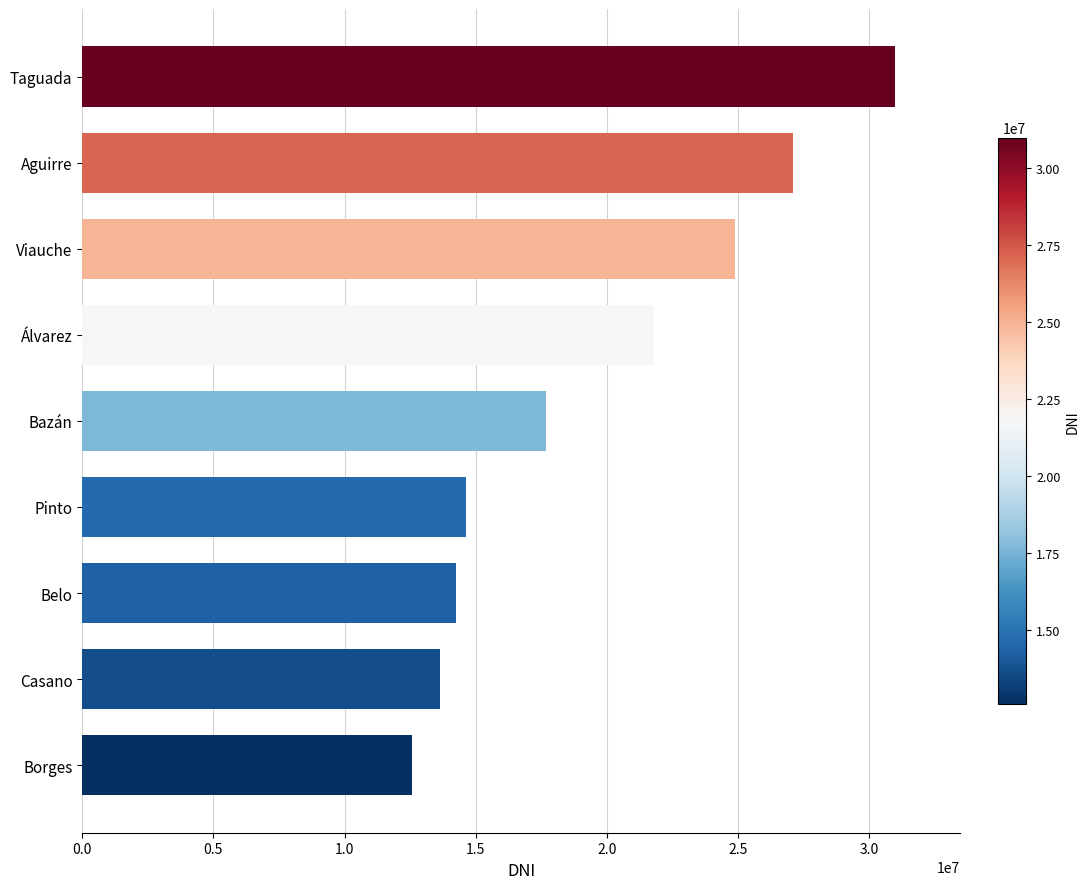

What is the sum of all values?

177513911